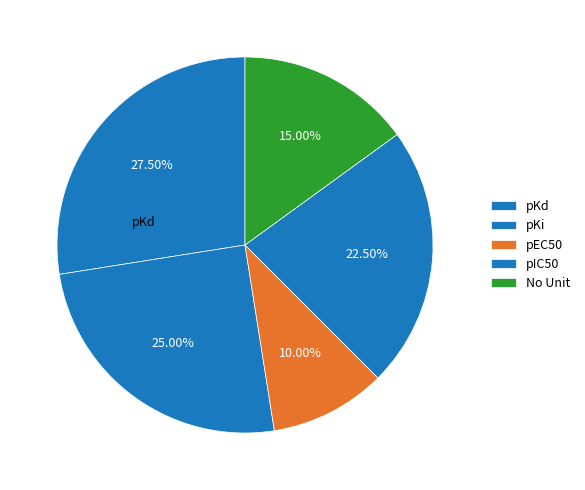

Count the number of slices in the pie.

5